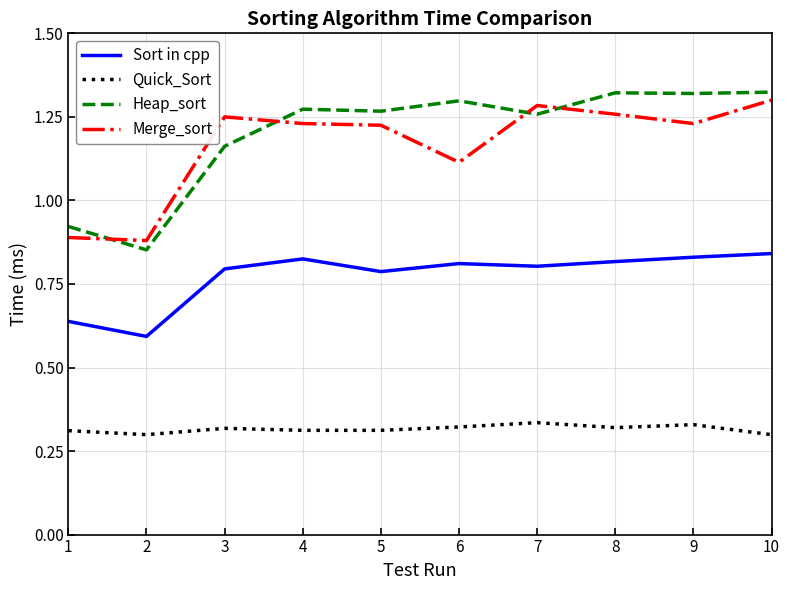

What are all the series names shown in the legend?

Sort in cpp, Quick_Sort, Heap_sort, Merge_sort